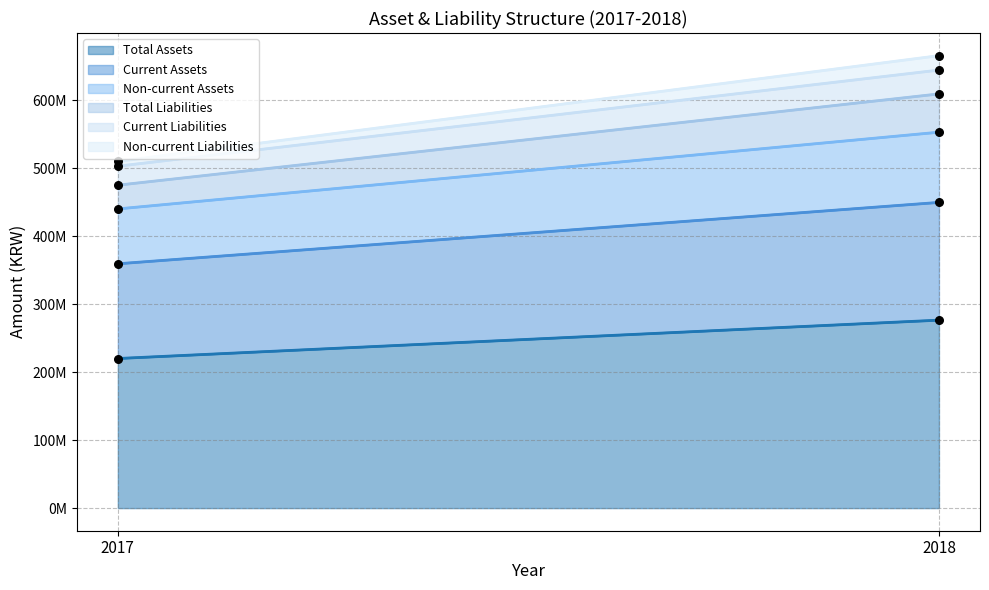

Which series reaches the minimum Y coordinate?

Non-current Liabilities